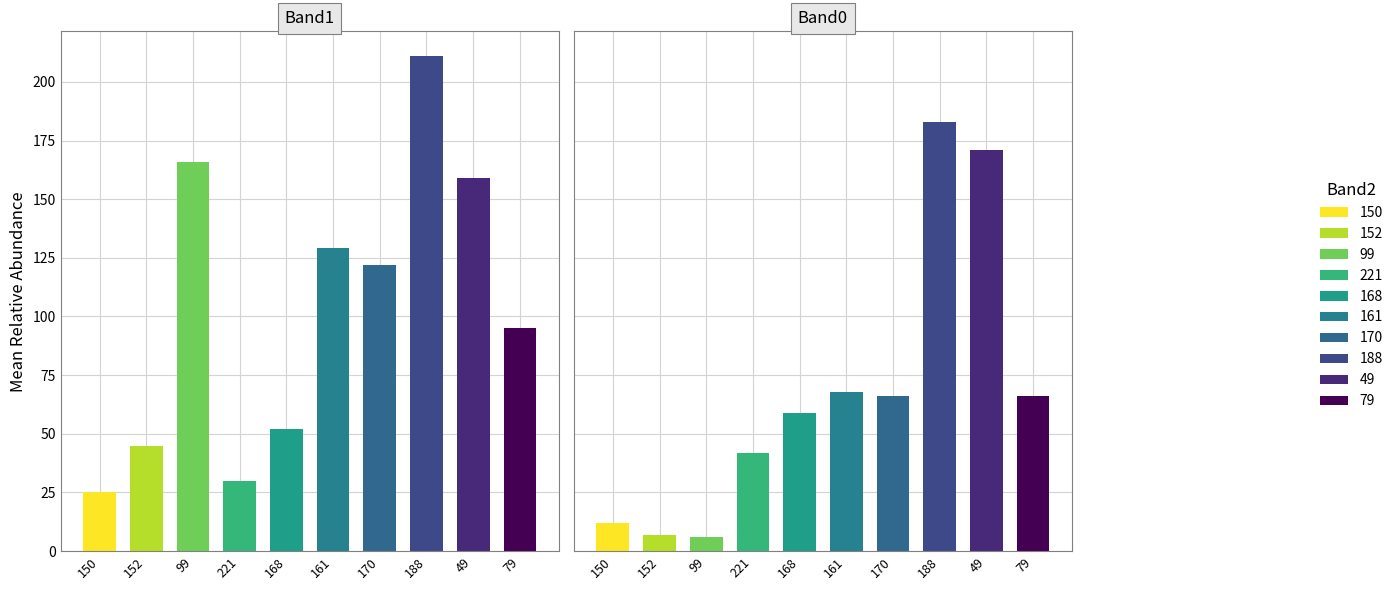

What is the difference between the highest and lowest values at 170?

56